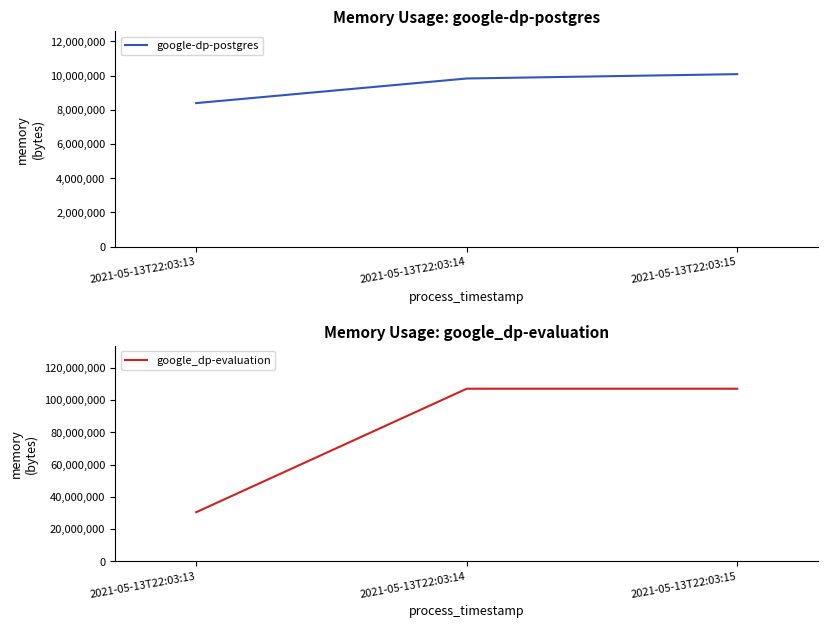

Reading left to right, extract all data points from this chart.

google-dp-postgres: 2021-05-13T22:03:13=8388608	2021-05-13T22:03:14=9826304	2021-05-13T22:03:15=10080256
google_dp-evaluation: 2021-05-13T22:03:13=30453760	2021-05-13T22:03:14=107032576	2021-05-13T22:03:15=107032576